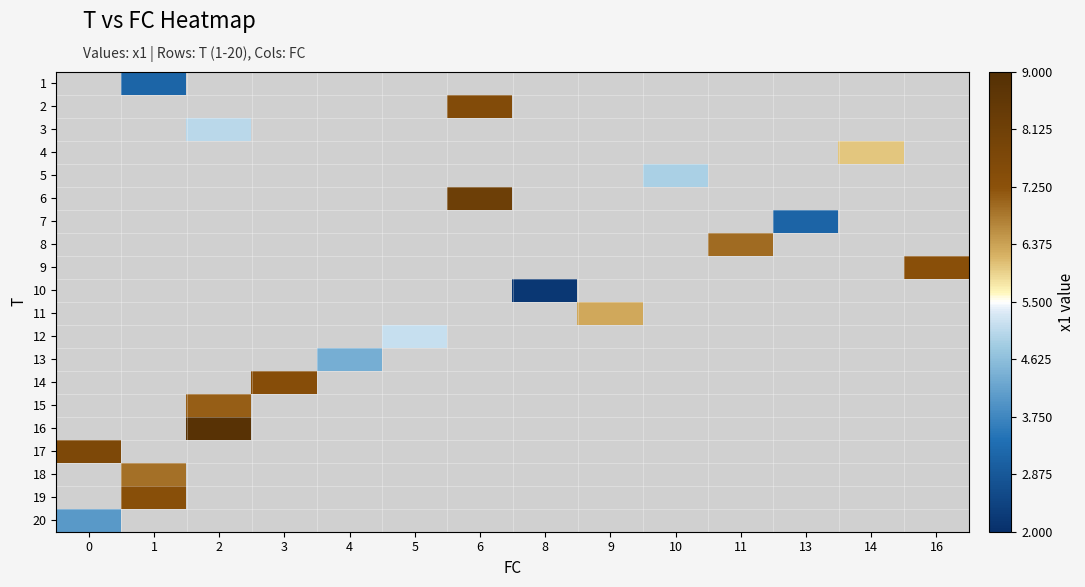

Which series has the largest range (max minus min)?

17